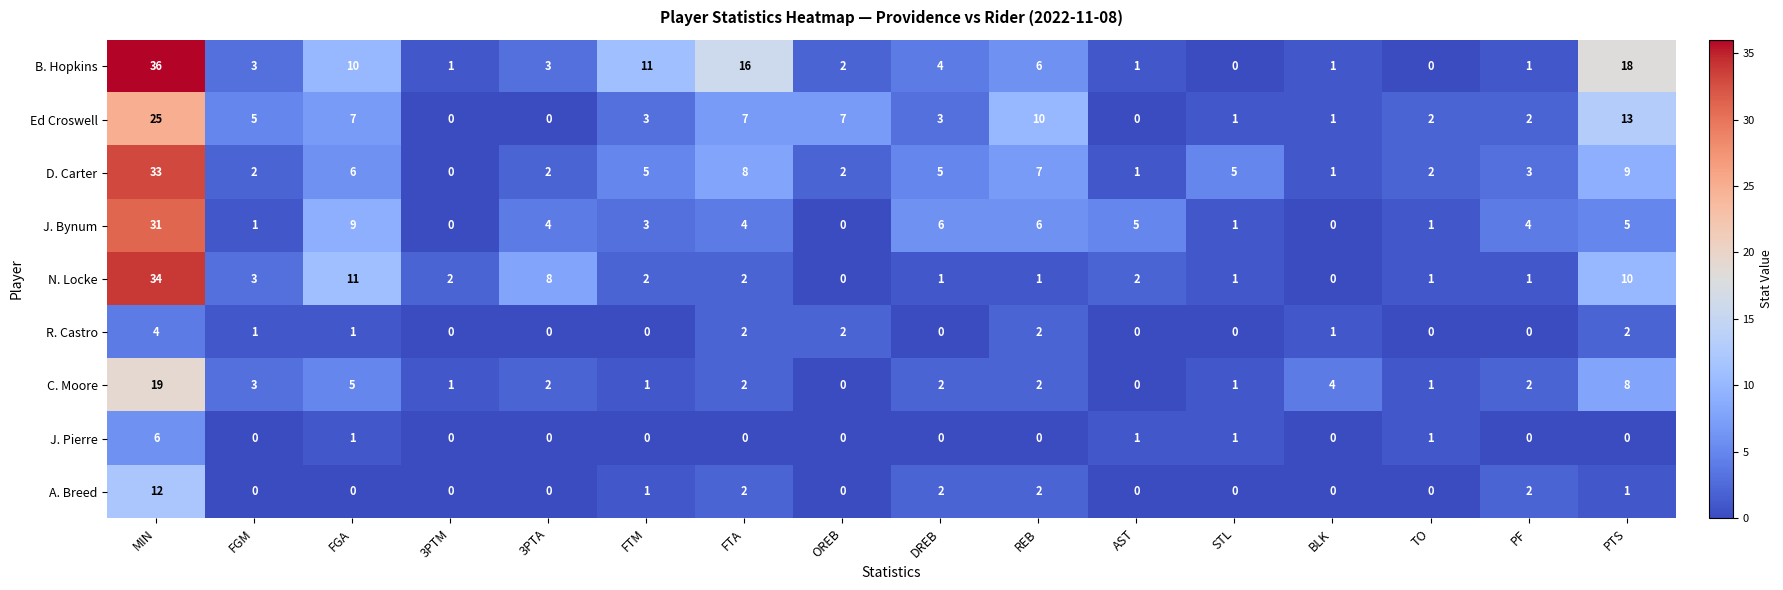

True or false: A. Breed has a value of -4 at 3PTA.

False